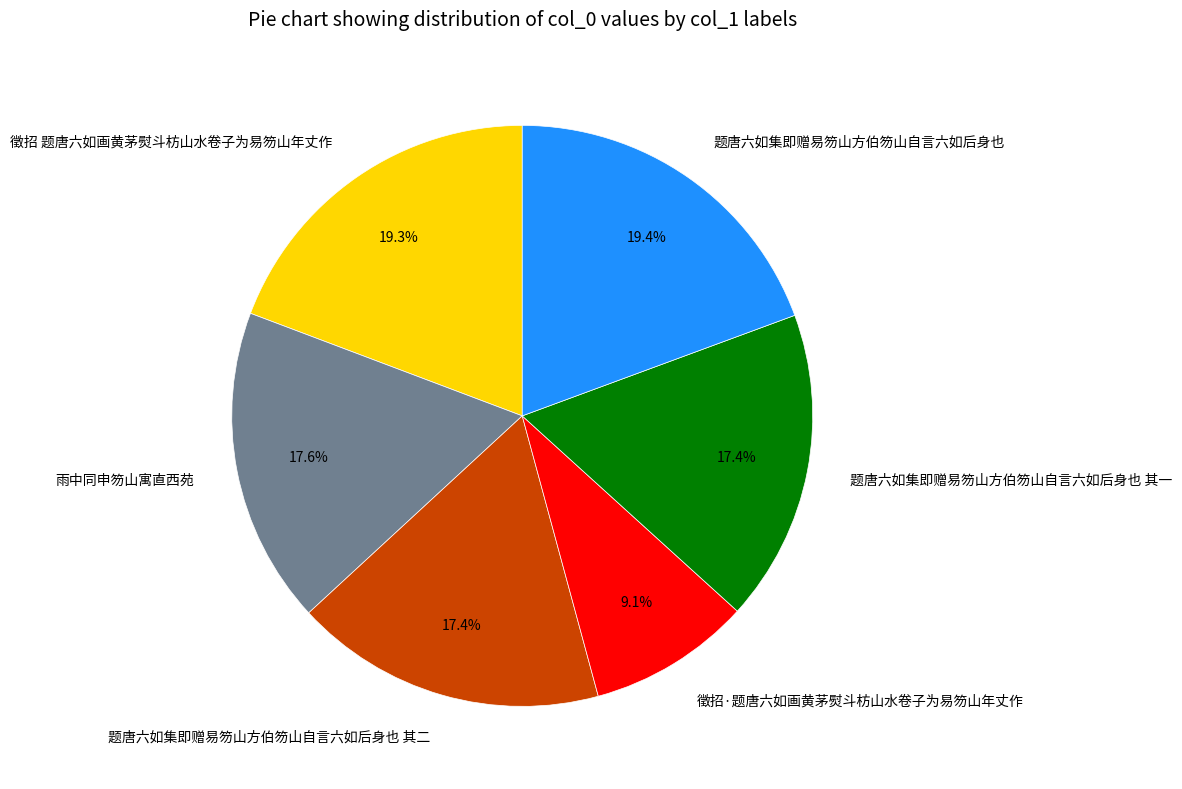

What is the total percentage of 题唐六如集即赠易笏山方伯笏山自言六如后身也 and 徵招 题唐六如画黄茅熨斗枋山水卷子为易笏山年丈作?

38.6%